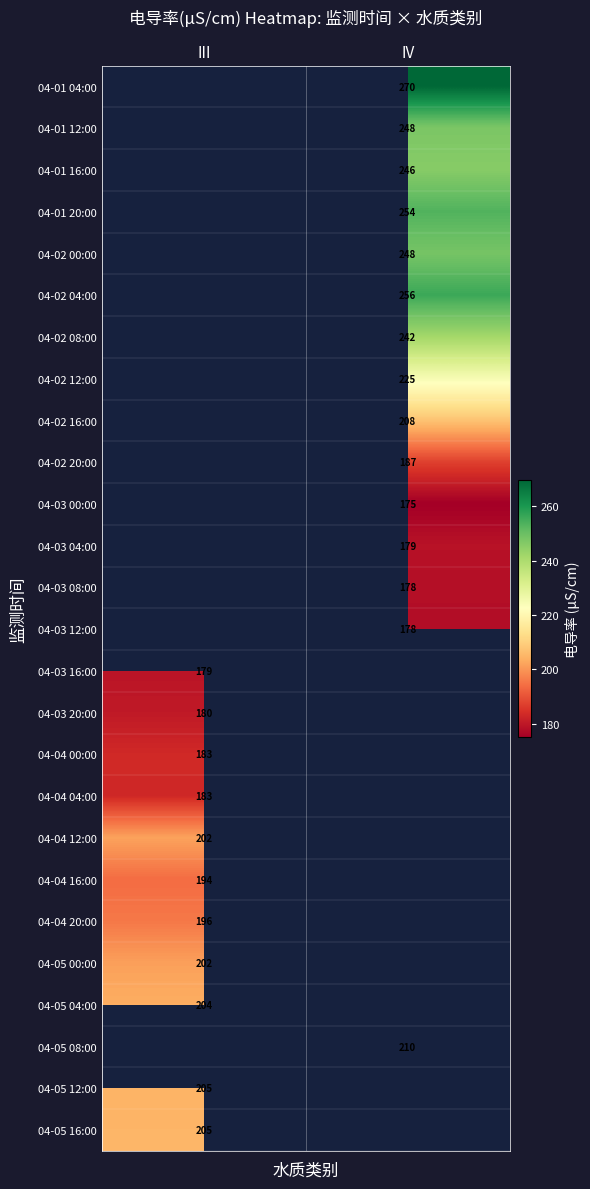

Is the value of 04-02 20:00 at IV greater than the value of 04-04 04:00 at III?

Yes